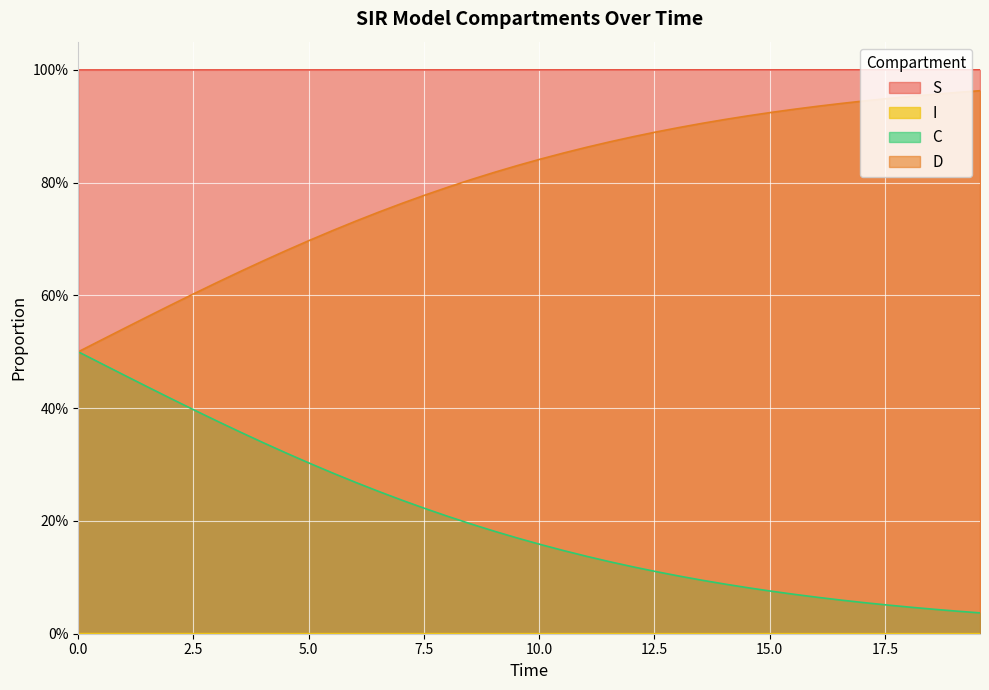

Does the chart display data point markers on the line(s)?

No